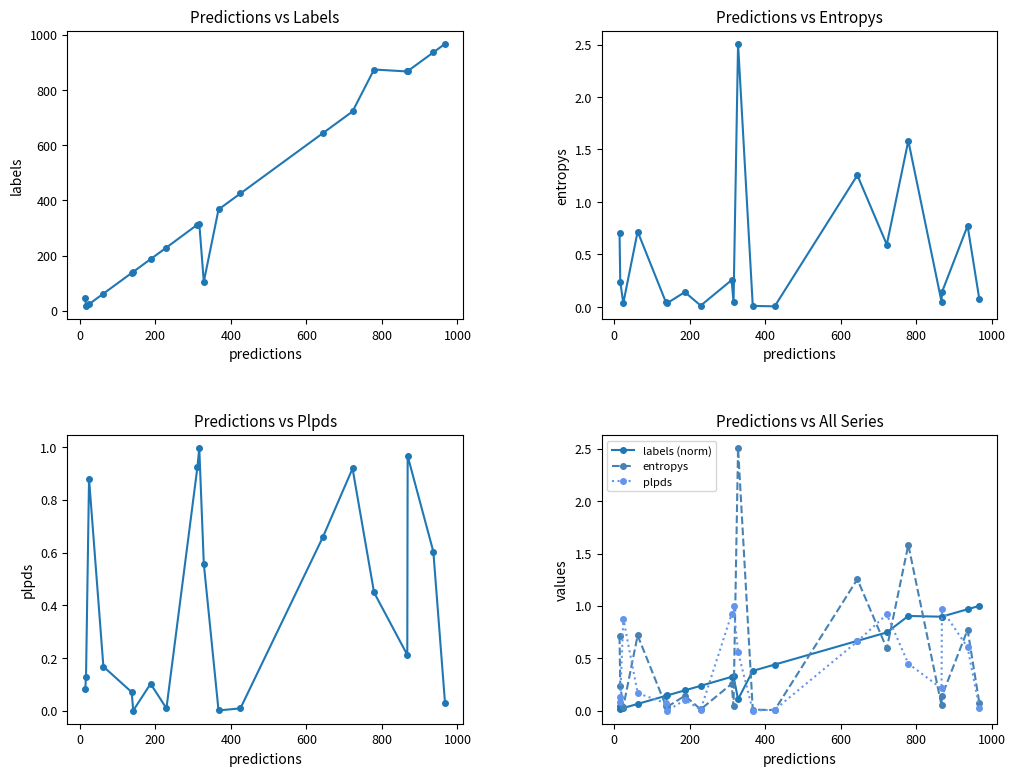

Is the value of labels (norm) at 15 greater than the value of labels at 15?

No